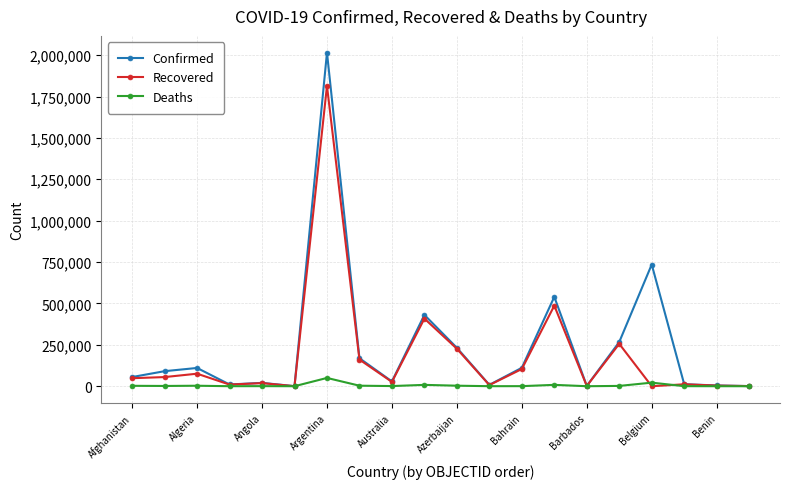

Which series has the largest range (max minus min)?

Confirmed